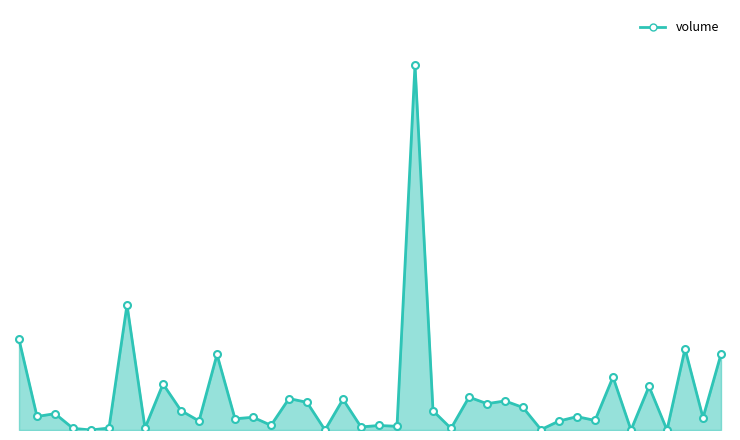

List the labels in order of value, smallest first.

34, 17, 36, 4, 29, 24, 3, 7, 5, 19, 21, 20, 14, 30, 10, 32, 12, 38, 13, 31, 1, 2, 23, 9, 28, 26, 16, 27, 18, 15, 25, 35, 8, 33, 11, 39, 37, 0, 6, 22